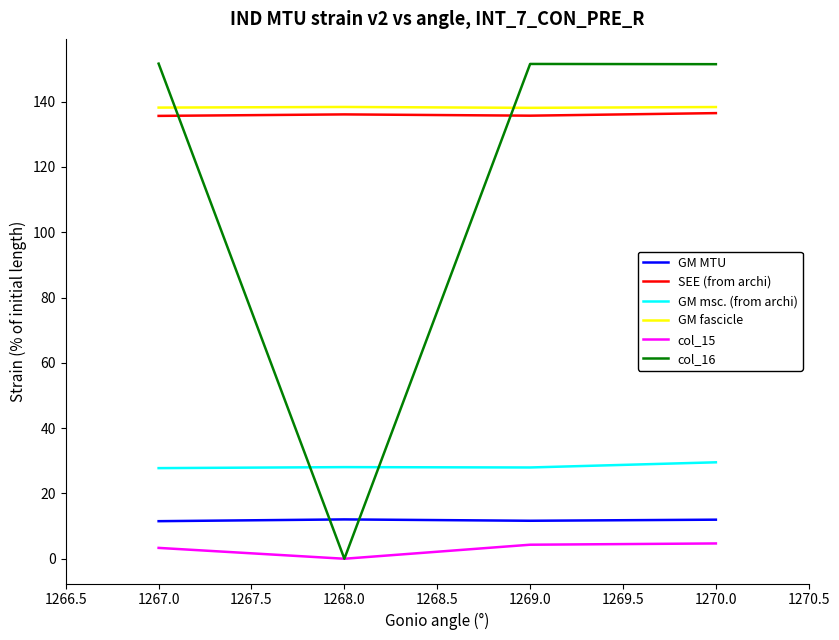

Which series has the largest range (max minus min)?

col_16